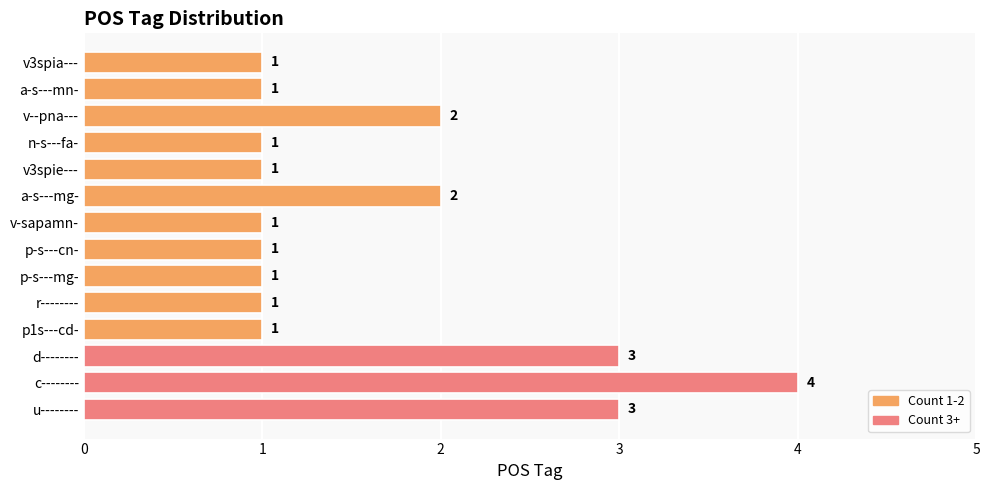

What is the sum of all values?

23